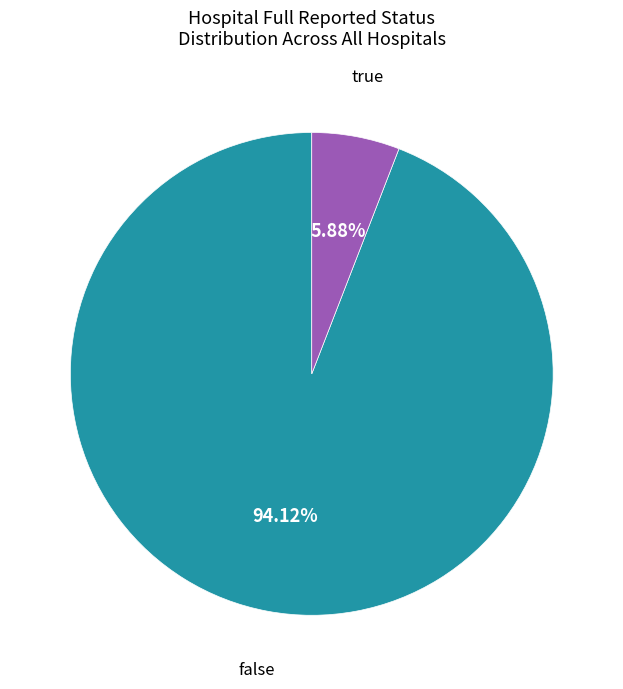

Count the number of slices in the pie.

2